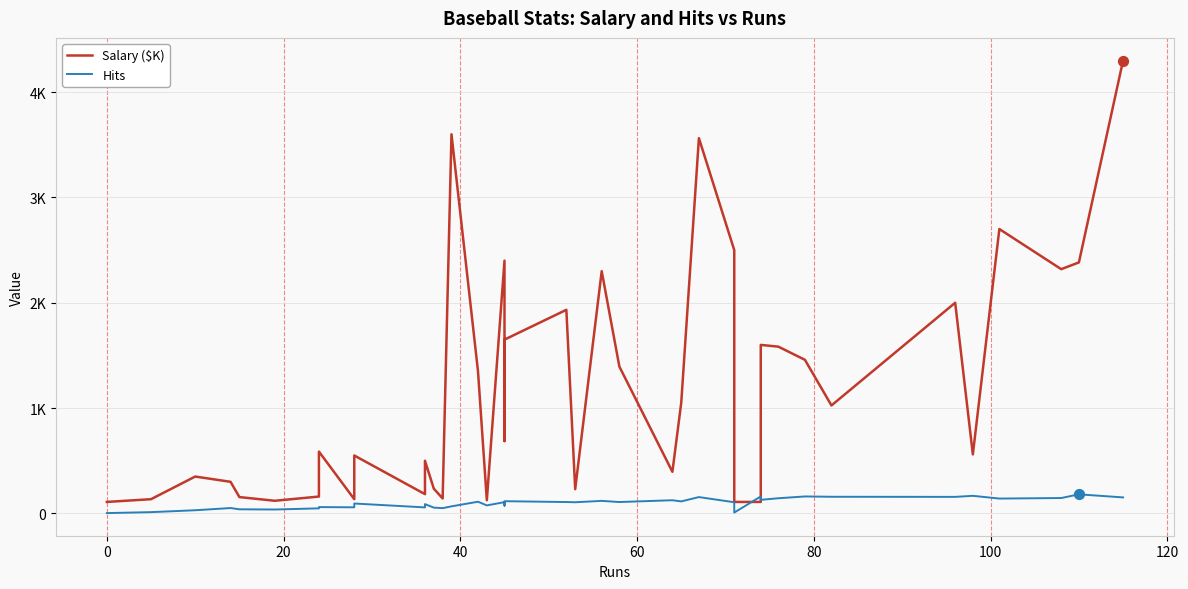

Which series has the widest spread of Y values?

Salary ($K)